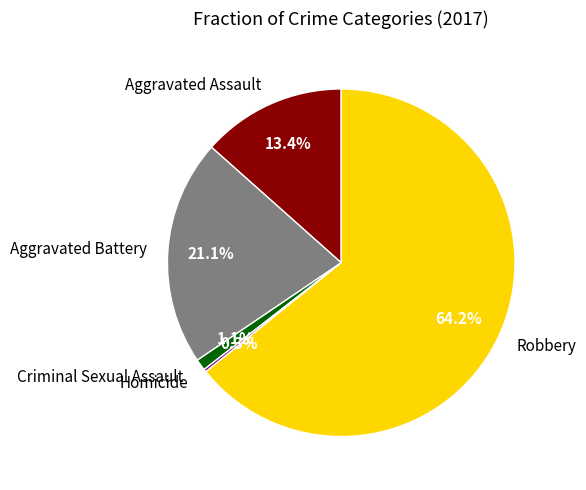

Is it true that Aggravated Battery is 6% of the pie?

False